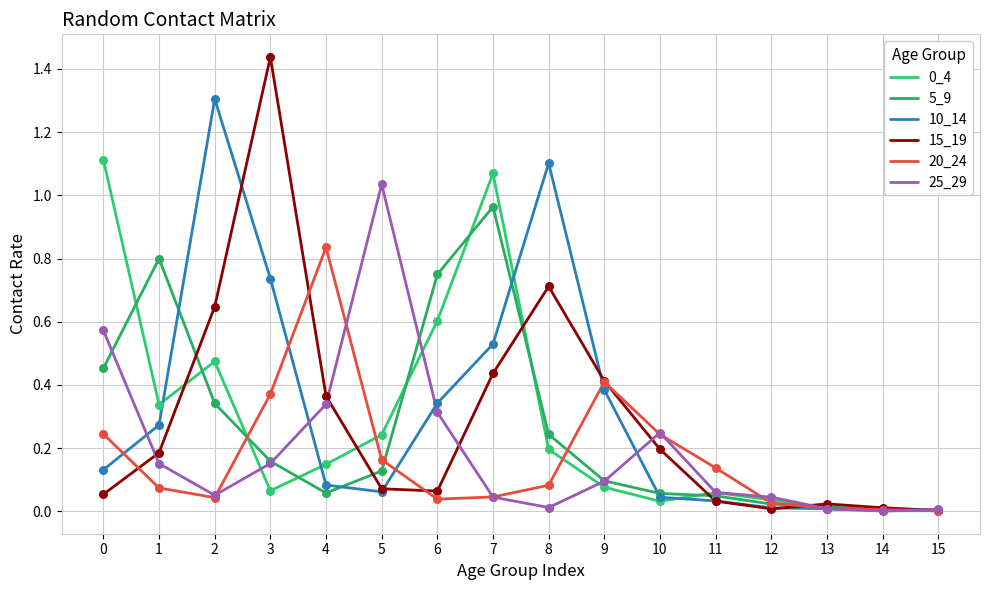

At how many categories does at least one series exceed 0?

16